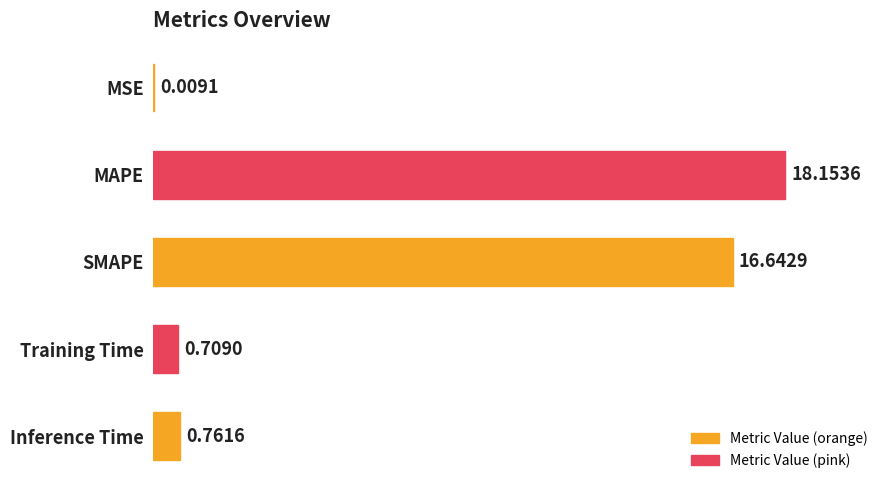

What is the sum of the values at MSE and SMAPE?

16.7